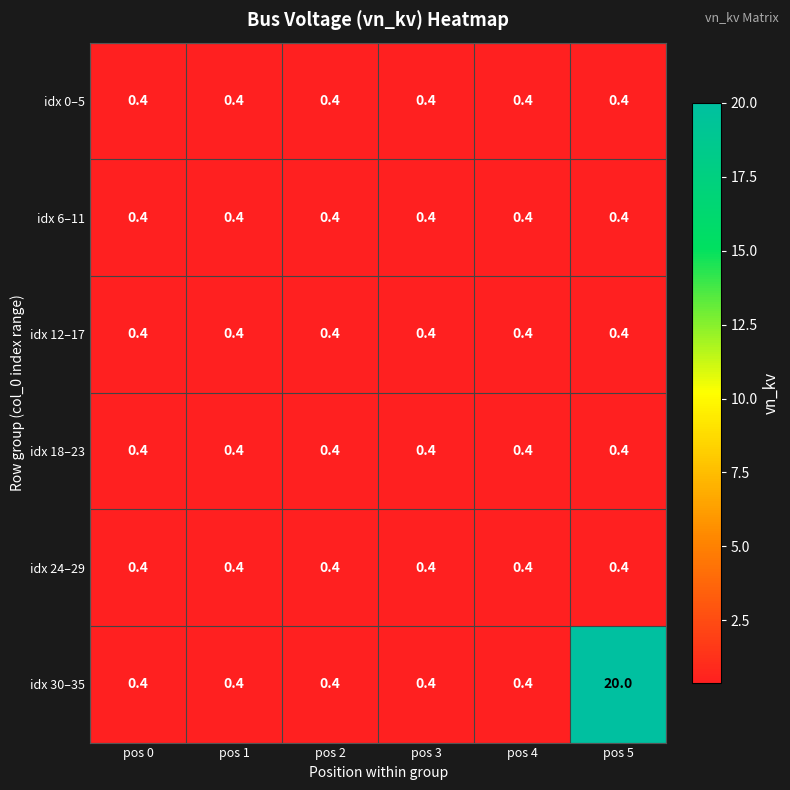

What value does the idx 6–11 series have at pos 1?

0.4